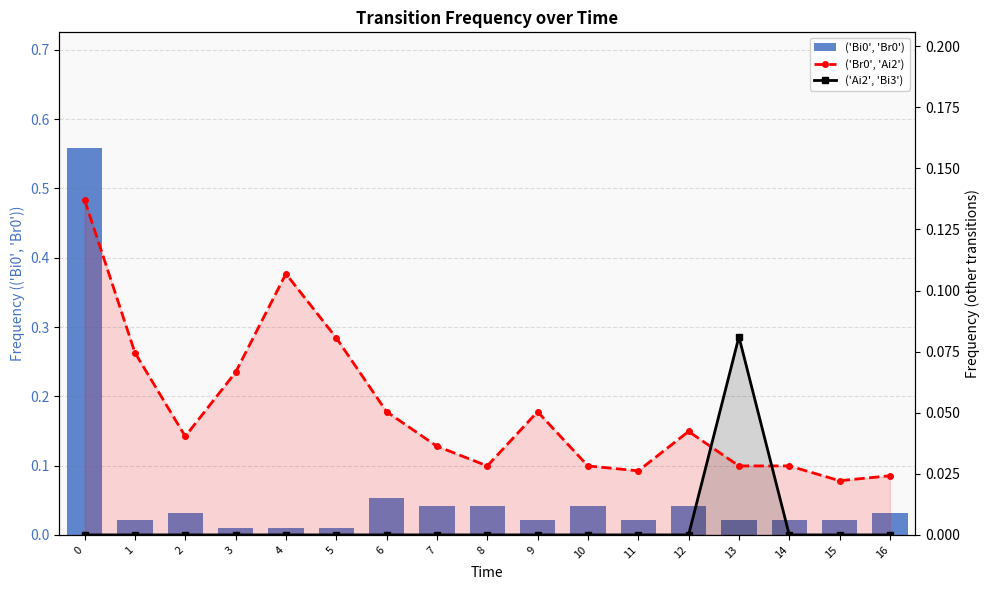

What is the difference between the maximum and minimum values in the ('Bi0', 'Br0') series?

0.5